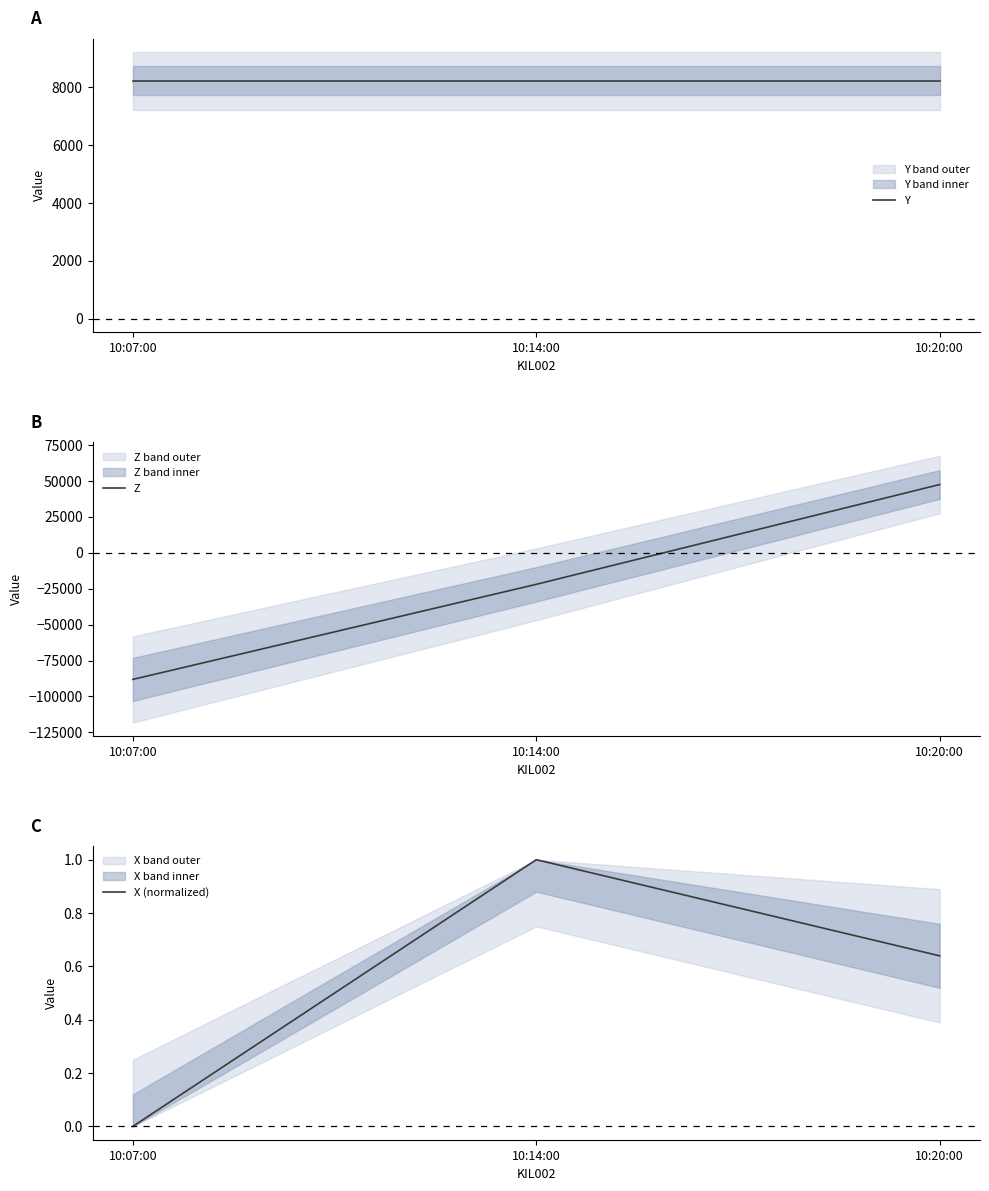

What position from the right is 10:07:00?

3